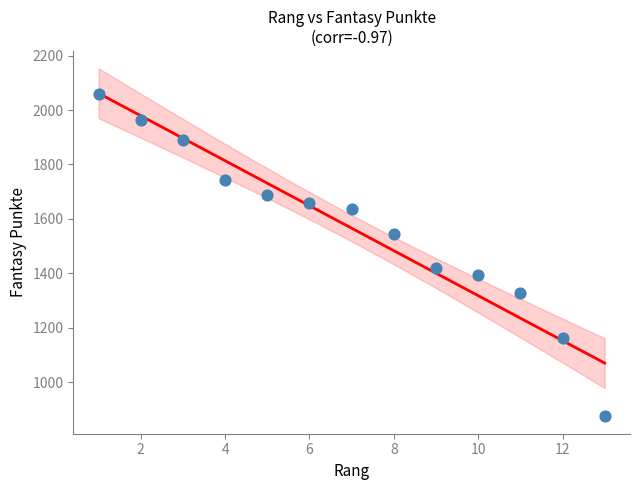

What is the range of Y values (max minus min)?

1185